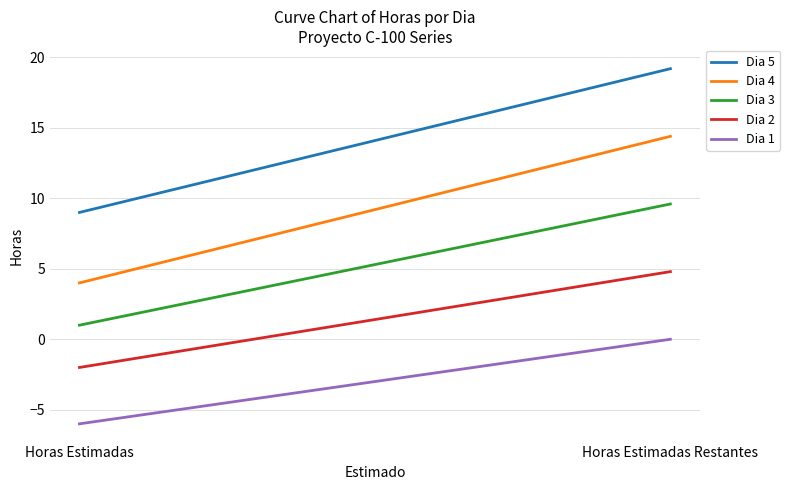

How many lines are shown in the chart?

5